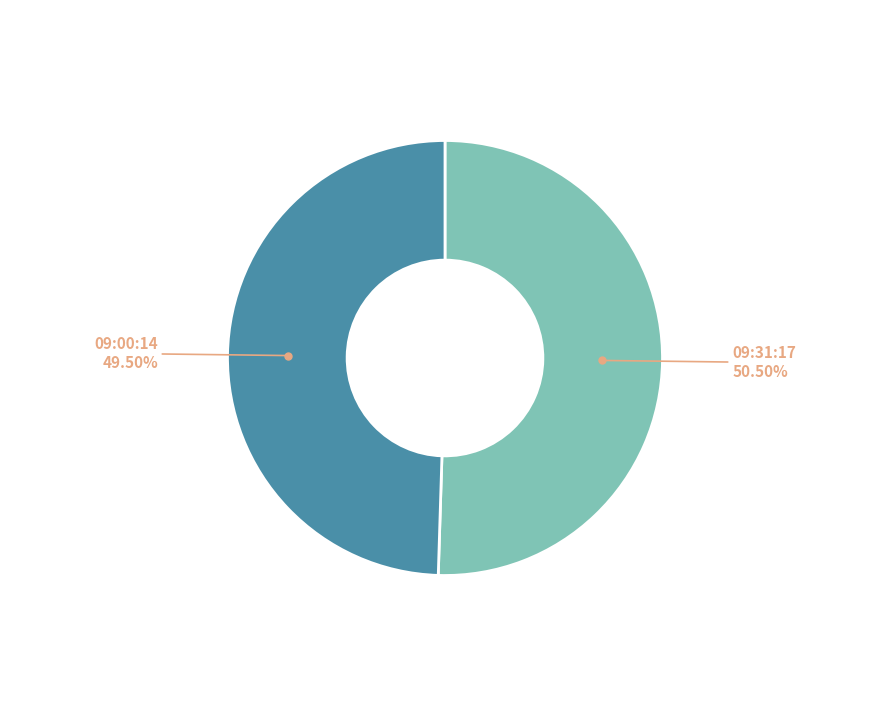

Which has a higher value, 09:00:14 or 09:31:17?

09:31:17